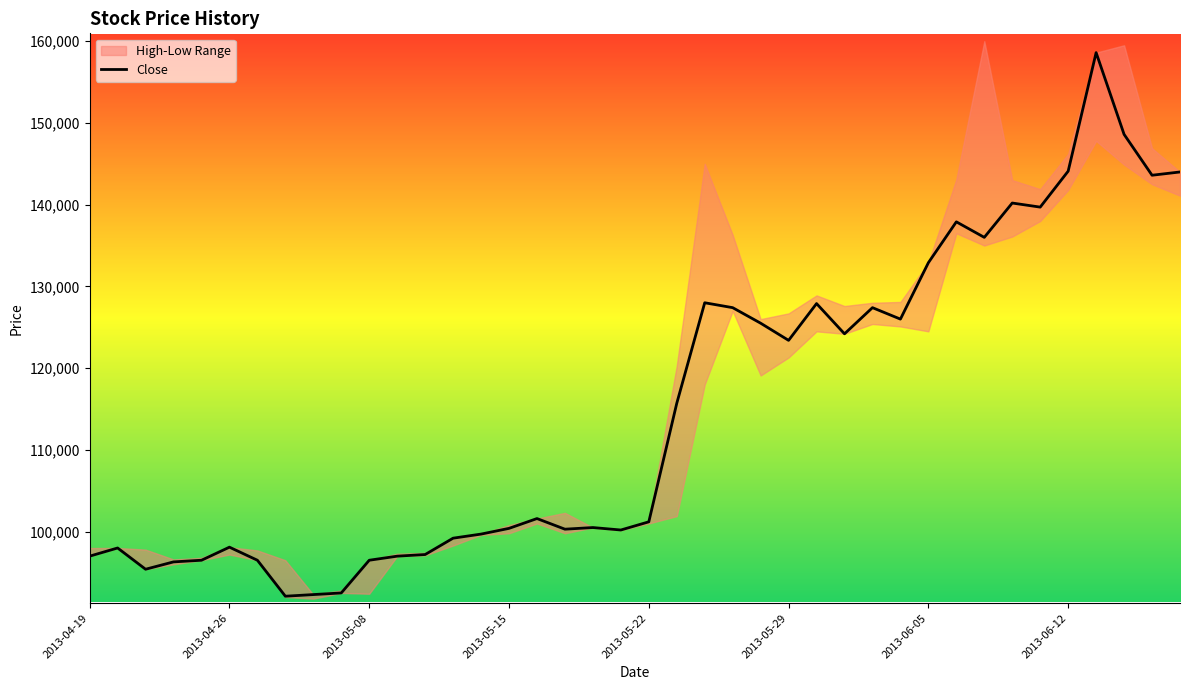

The chart shows a value of 124200 at 27. True or false?

True